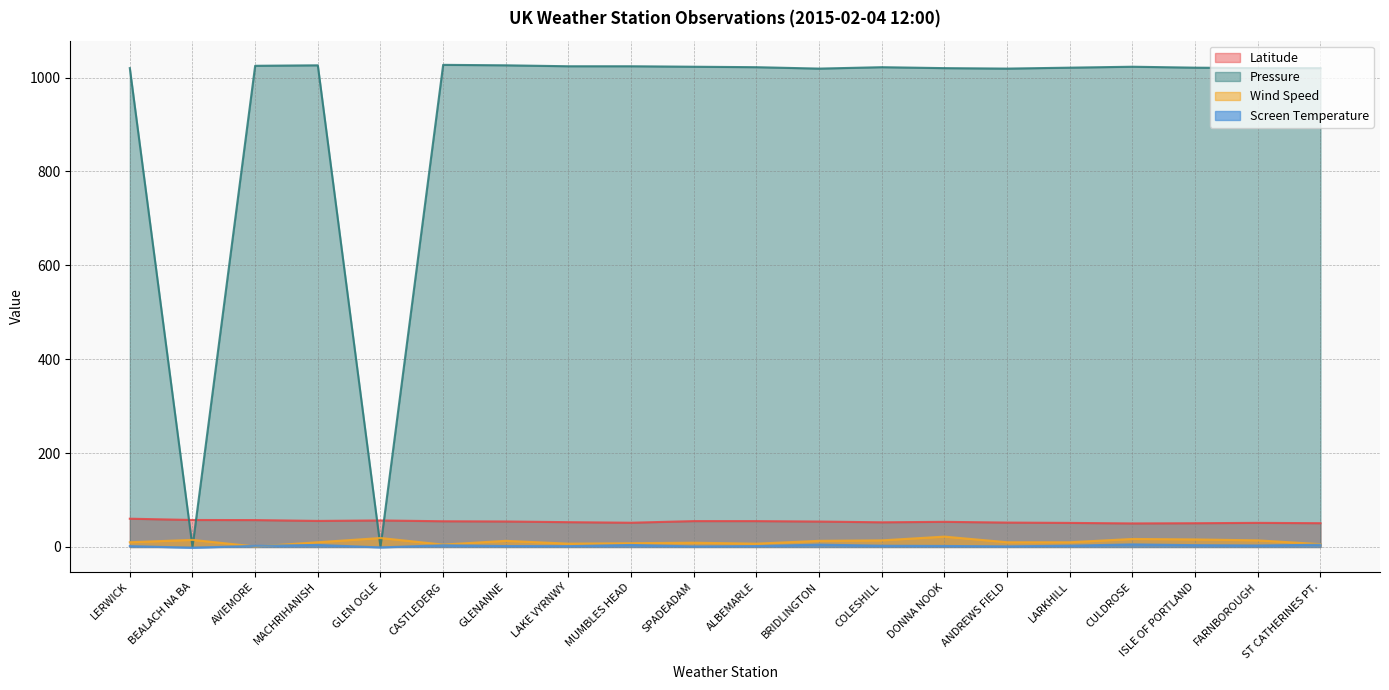

At which category does the chart reach its minimum across all series?

BEALACH NA BA